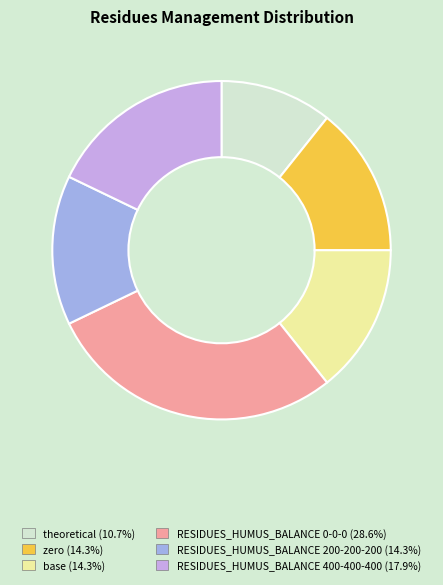

Do RESIDUES_HUMUS_BALANCE 200-200-200 and base together represent more than half of the pie?

No